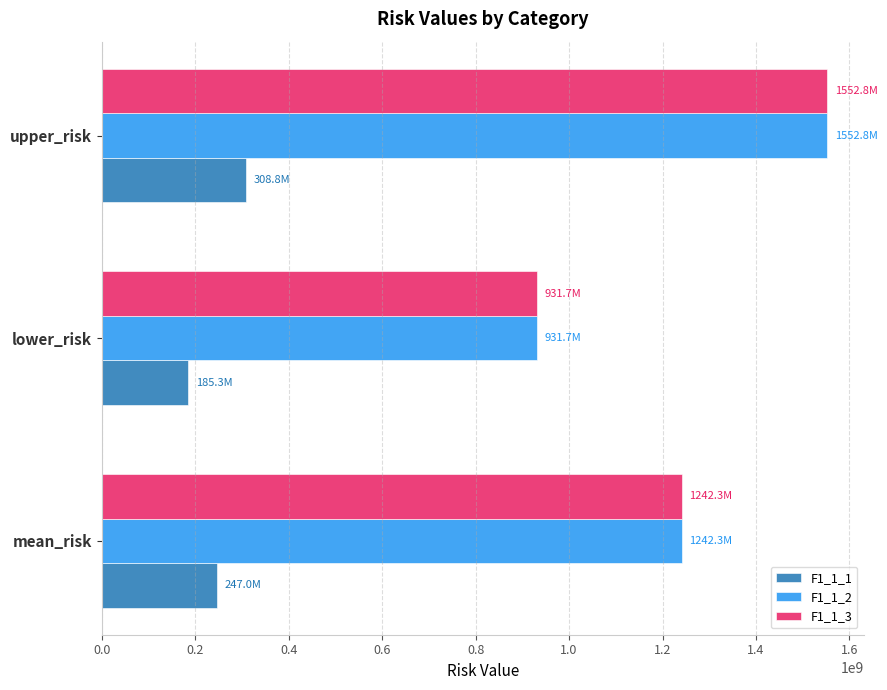

The F1_1_2 series shows 931699778.4 at lower_risk. True or false?

True